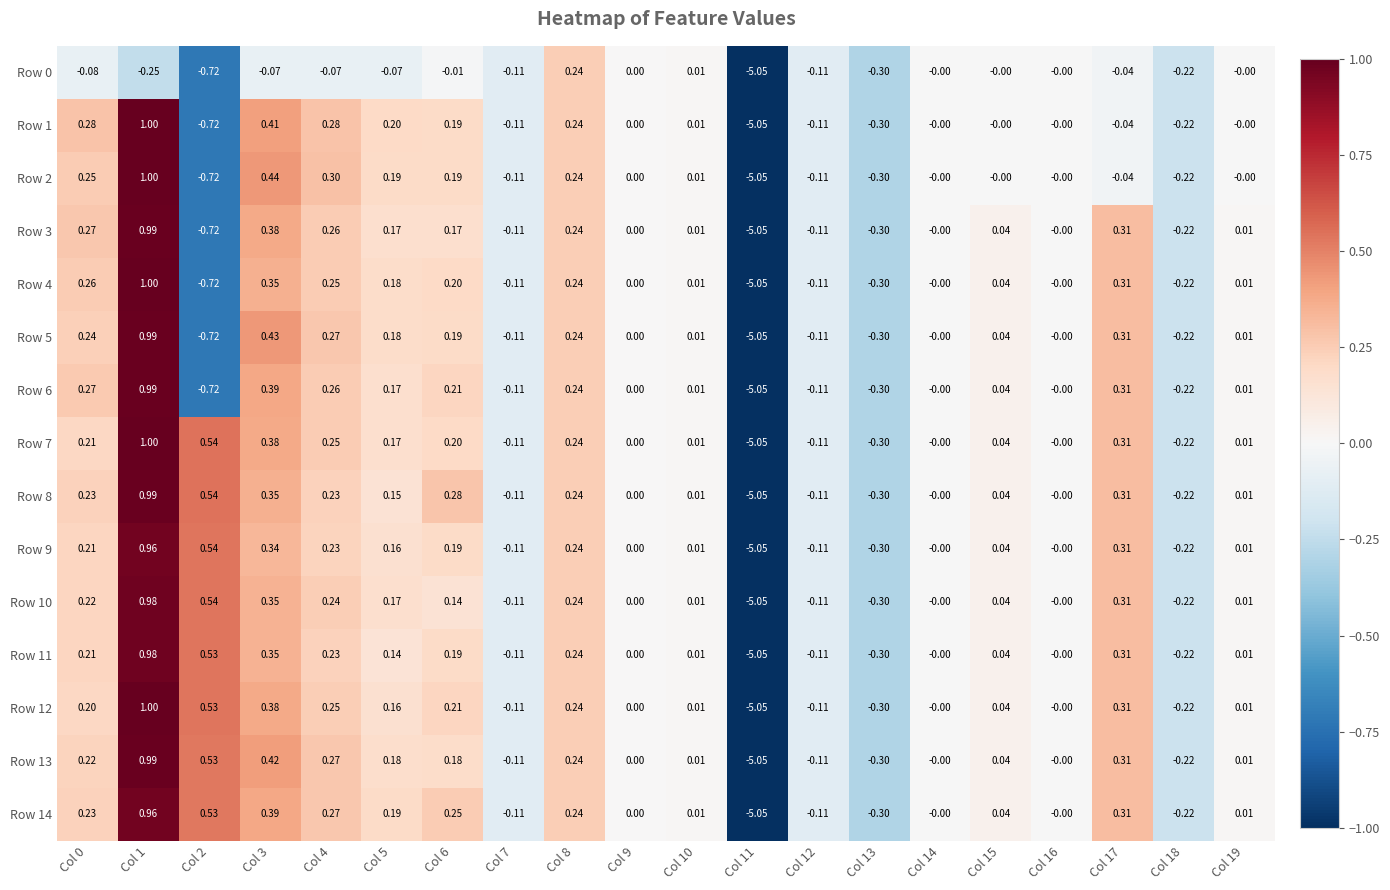

Is the value of Row 10 at Col 9 greater than the value of Row 5 at Col 13?

Yes